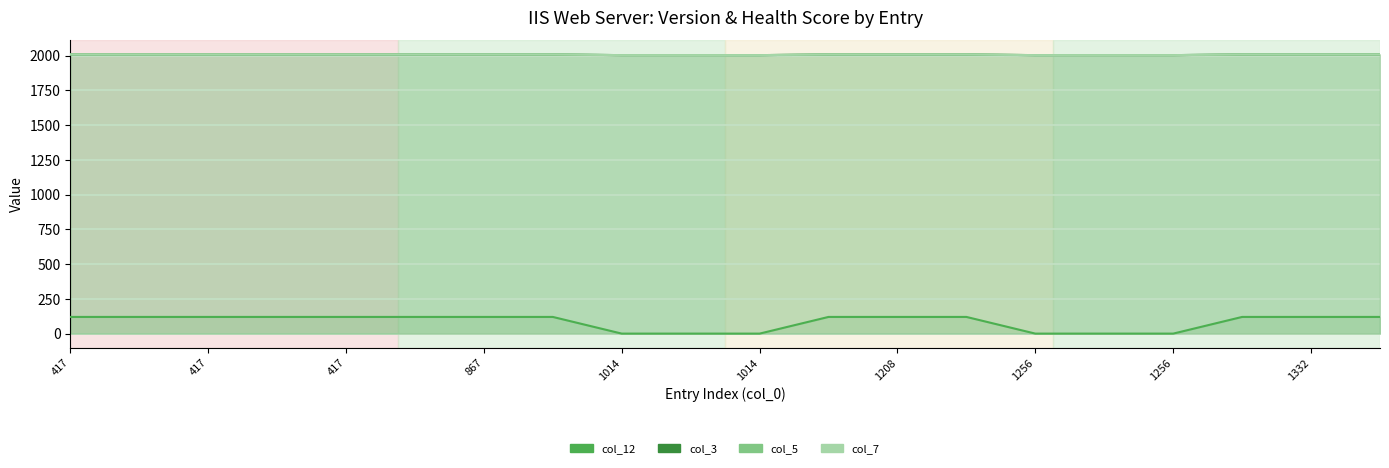

How many distinct data groups are displayed?

4